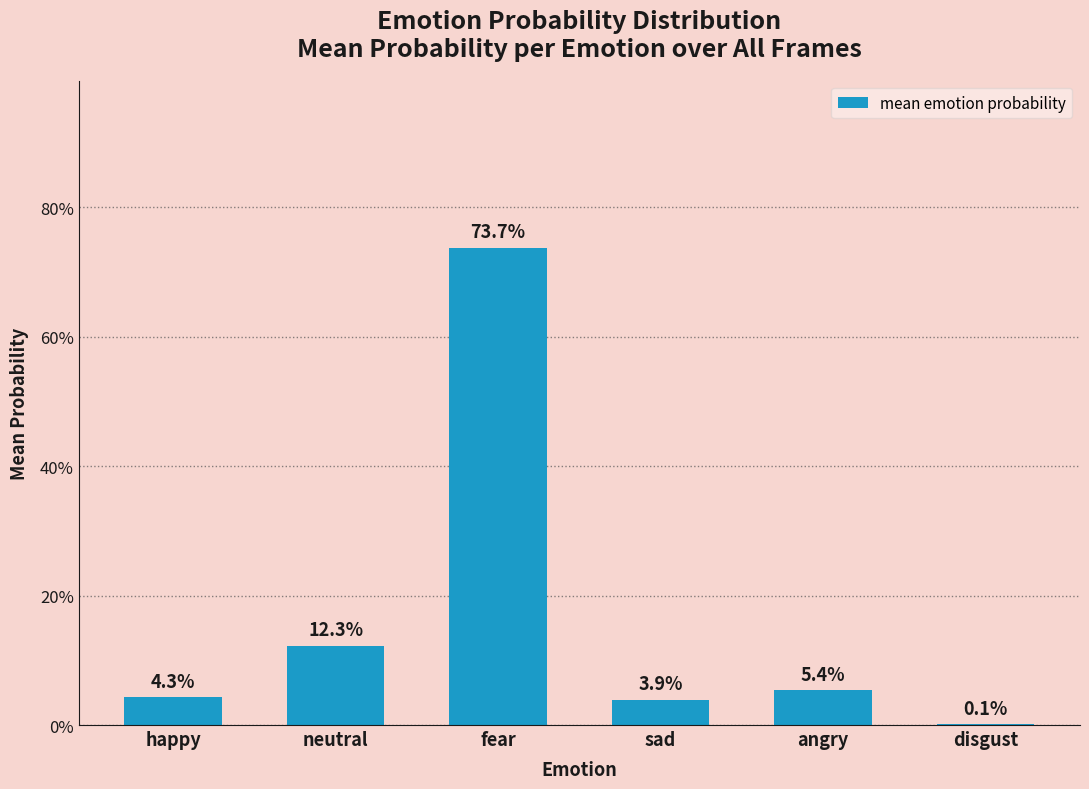

Reading left to right, list all the values displayed in this chart.

happy=0.0	neutral=0.1	fear=0.7	sad=0.0	angry=0.1	disgust=0.0